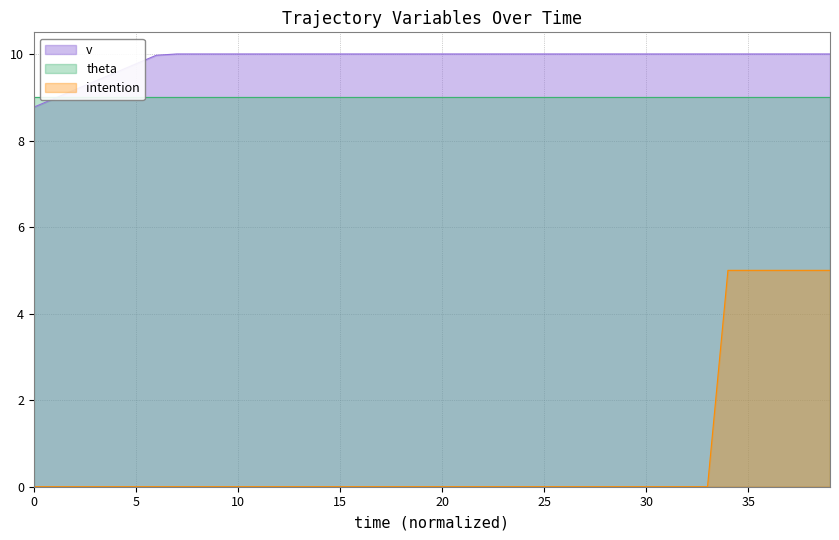

What is the difference between the maximum and minimum values in the intention series?

5.0